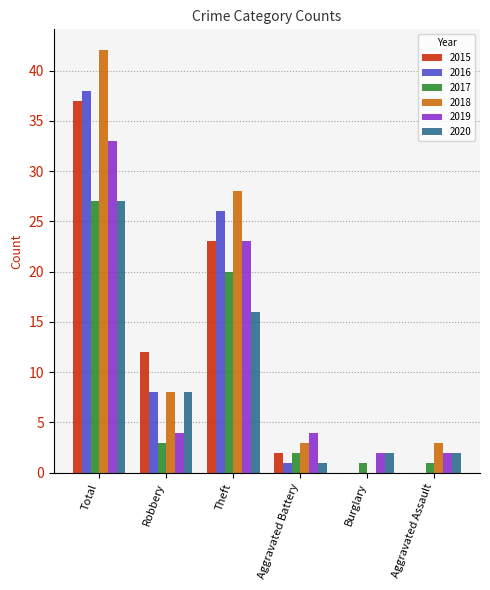

Between Total and Aggravated Assault, which series saw the biggest shift?

2018